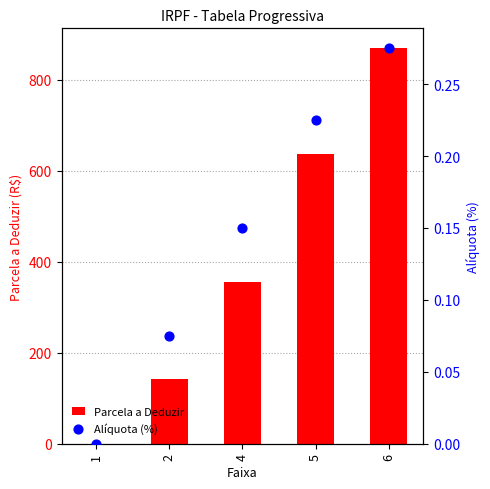

Which series contains the highest Y value?

Parcela a Deduzir